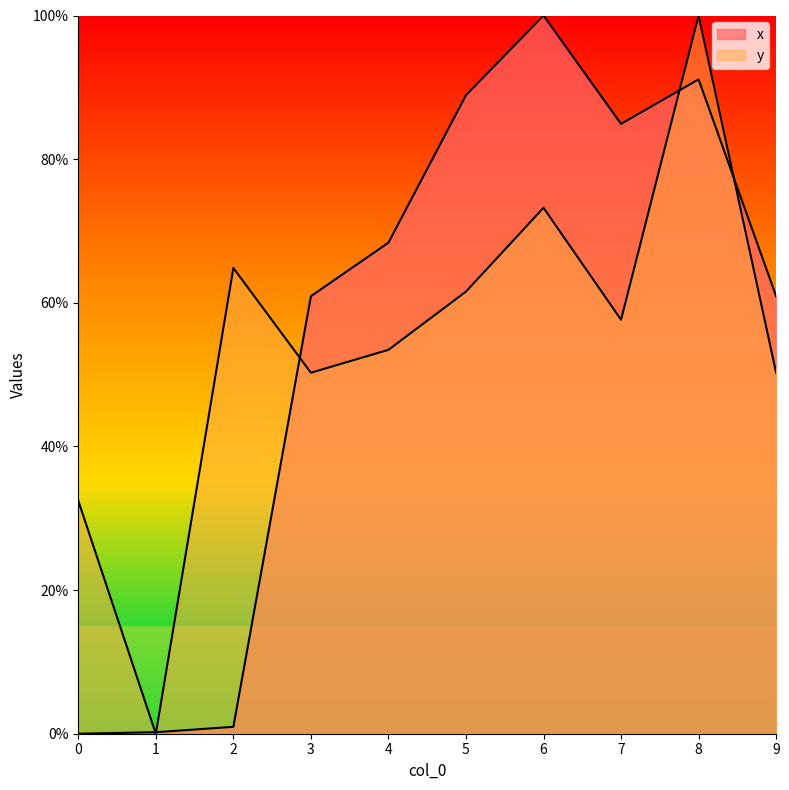

At 7, list the series in order from smallest to largest.

y, x